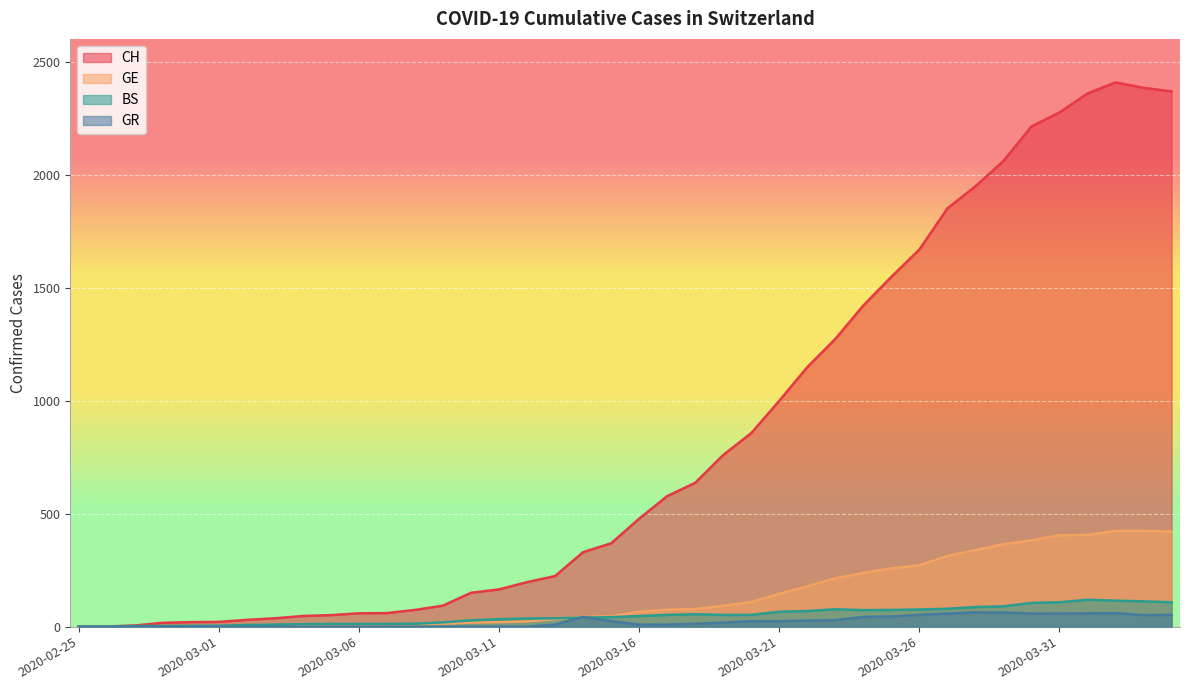

What value does the CH series have at 2020-04-01?

2361